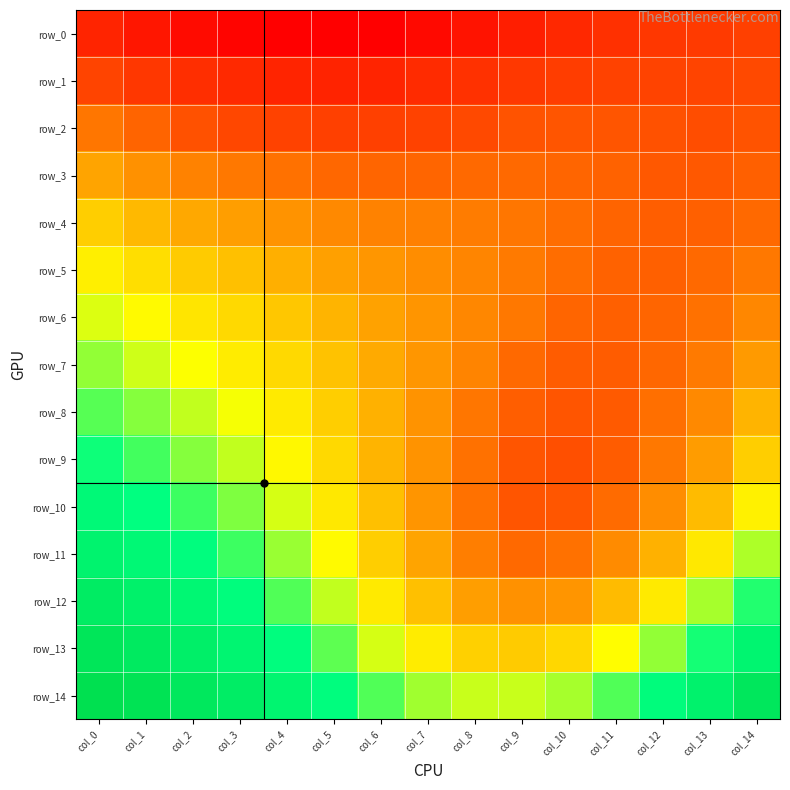

The value of row_9 at col_4 is 0.8. True or false?

True